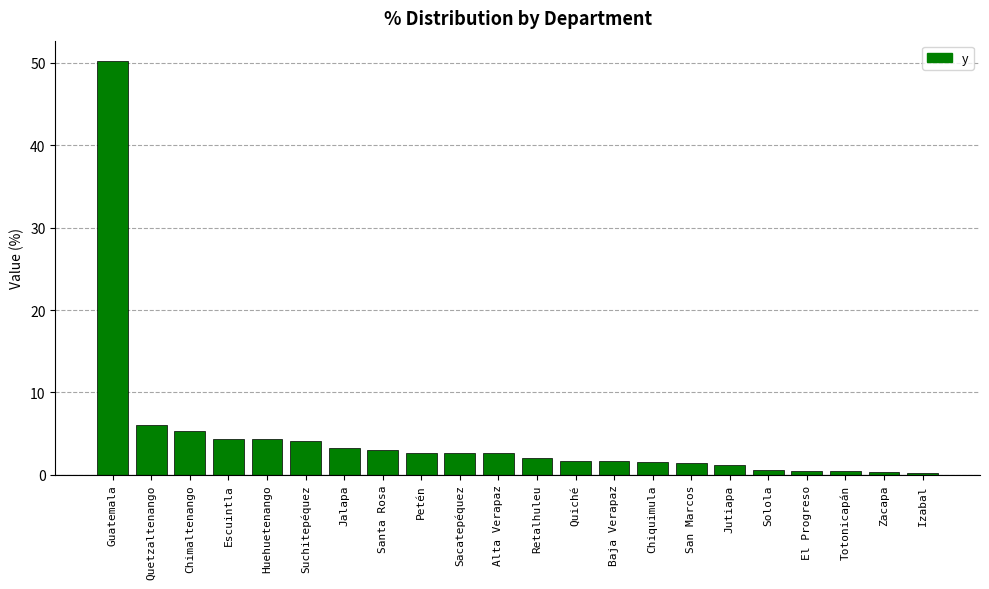

Does the chart contain stacked bars?

No